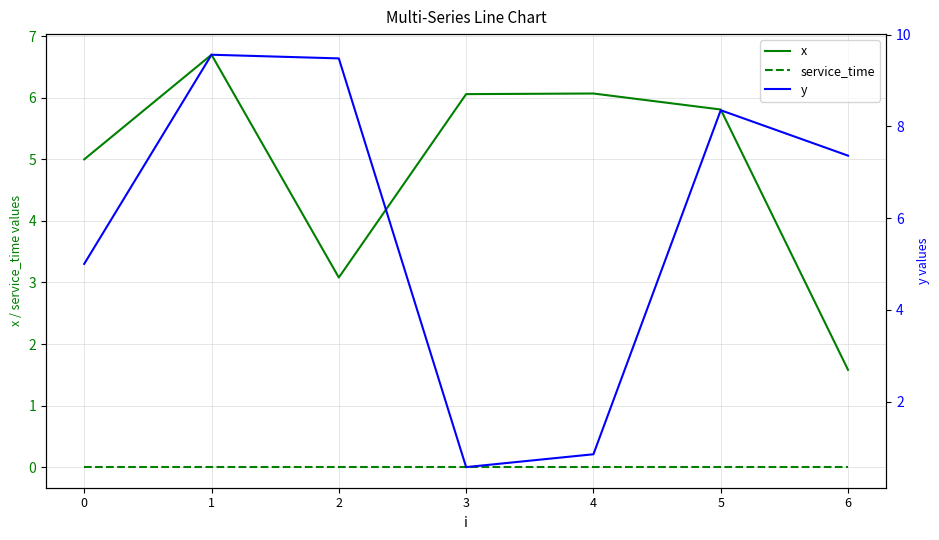

Reading left to right, extract all data points from this chart.

x: 5.0	6.7	3.1	6.1	6.1	5.8	1.6
service_time: 0.0	0.0	0.0	0.0	0.0	0.0	0.0
y: 5.0	9.6	9.5	0.6	0.8	8.3	7.4